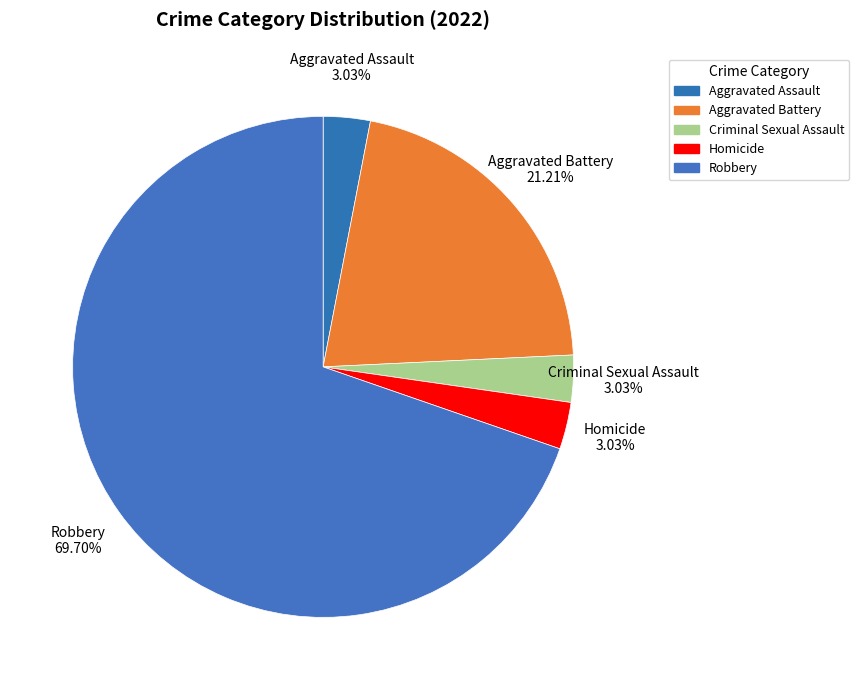

Is the sum of Aggravated Assault and Criminal Sexual Assault greater than half?

No